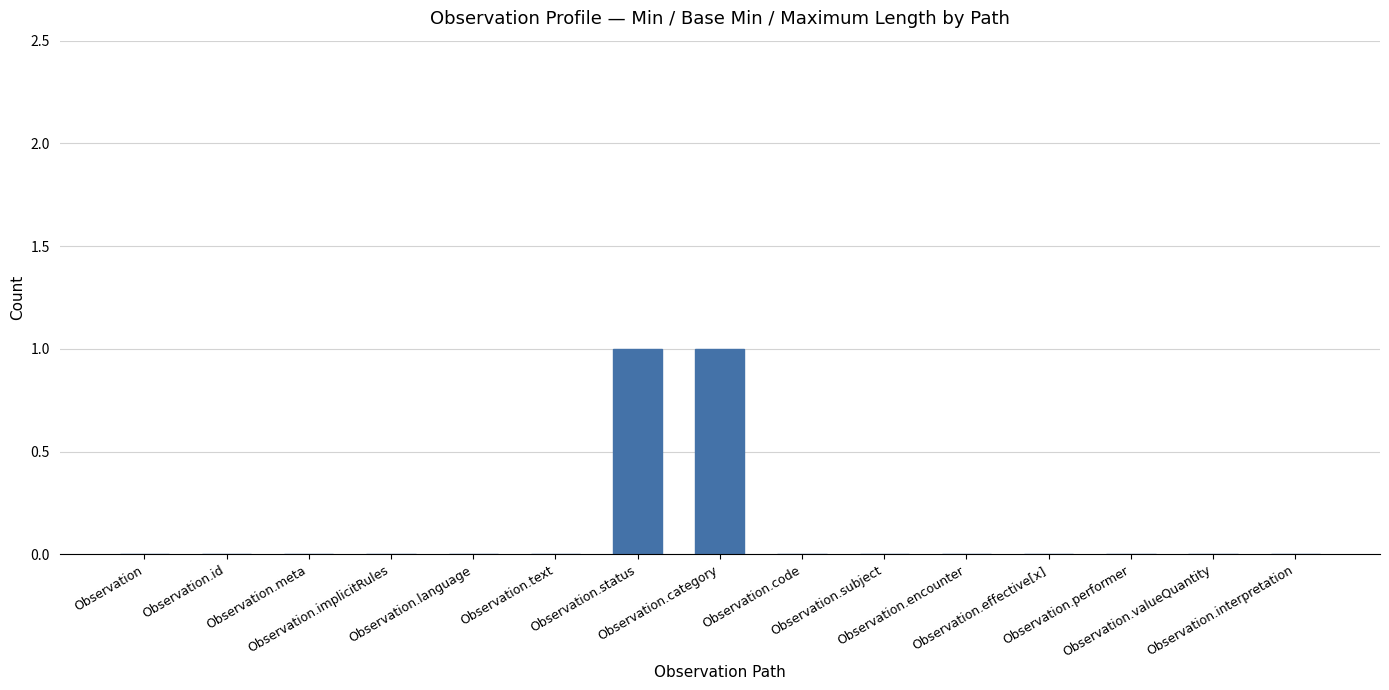

The value at Observation.status is 0. True or false?

False